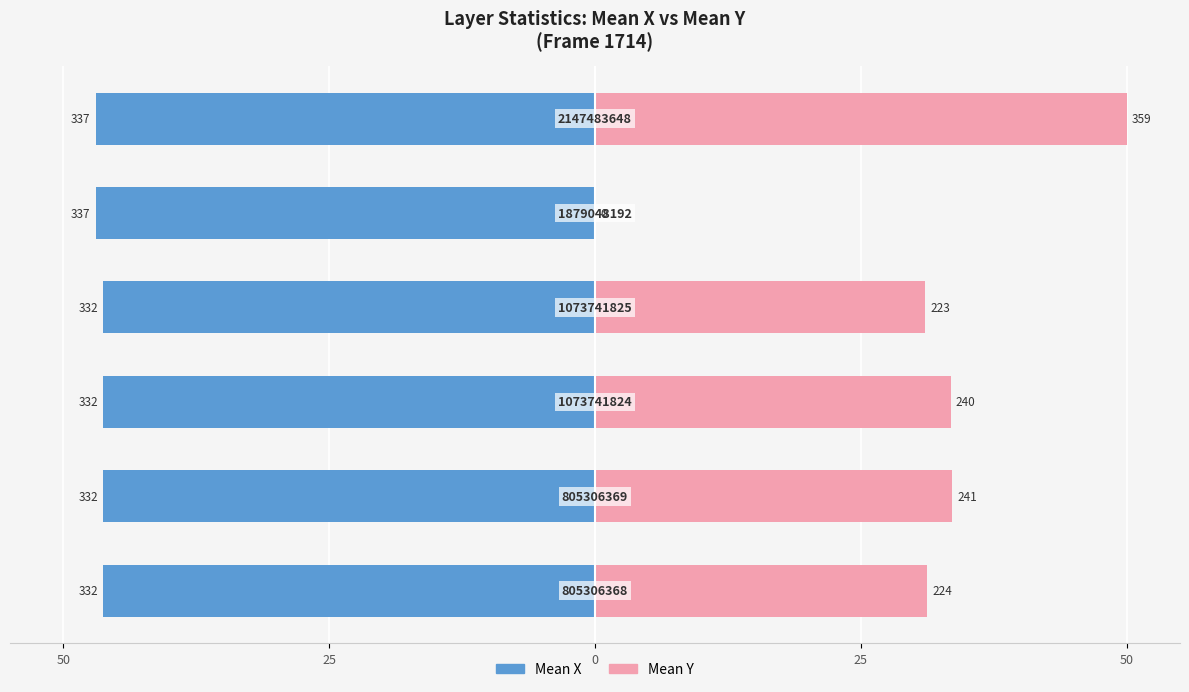

What is the difference between the highest and lowest values at 25?

79.8